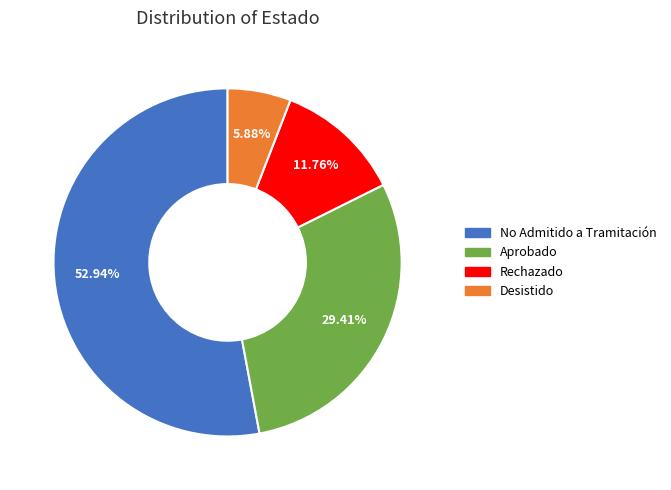

Count the number of slices in the pie.

4